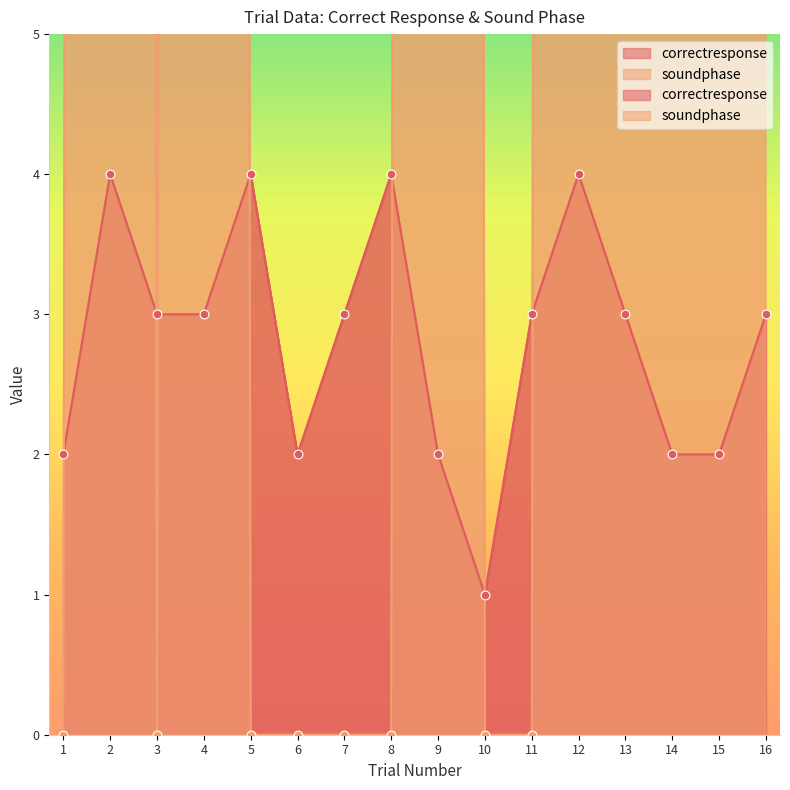

Is the value of correctresponse at 14 greater than the value of soundphase at 11?

Yes